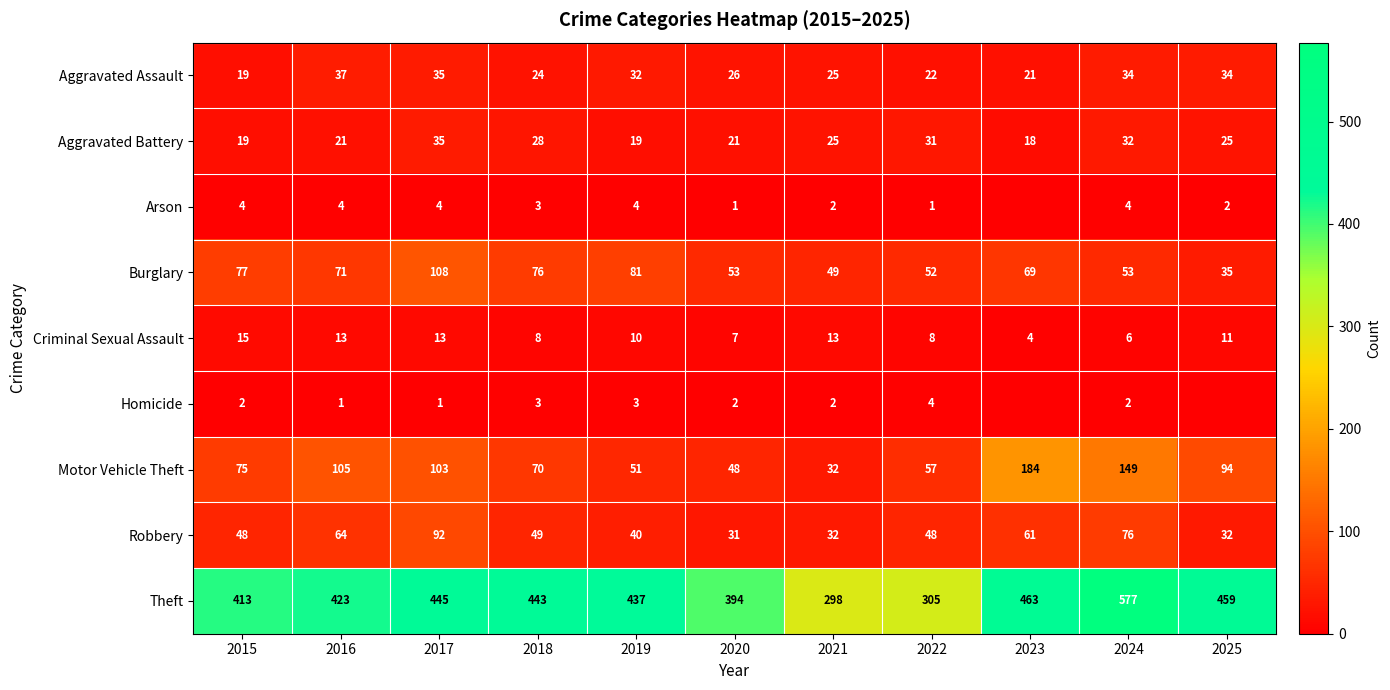

The value of Criminal Sexual Assault at 2019 is 10. True or false?

True